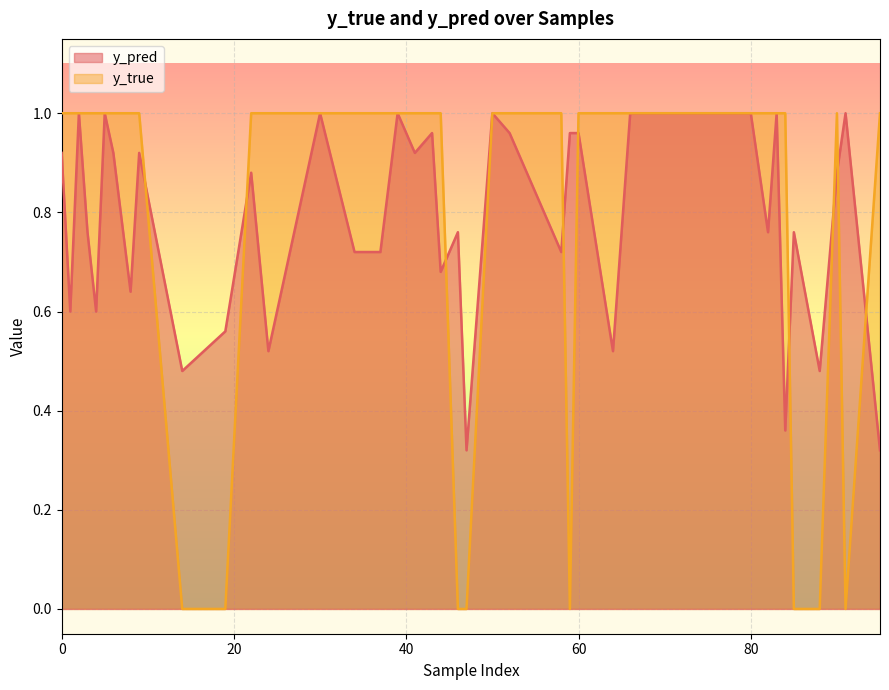

Rank the series by their maximum value, from lowest to highest.

y_pred, y_true